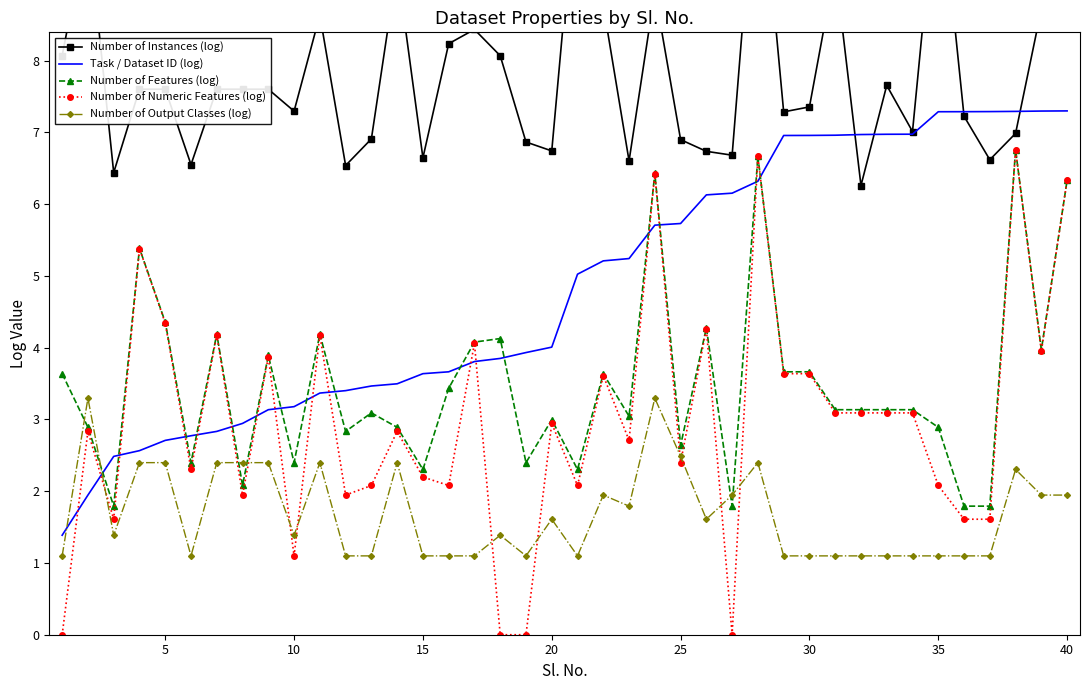

How many lines are shown in the chart?

5